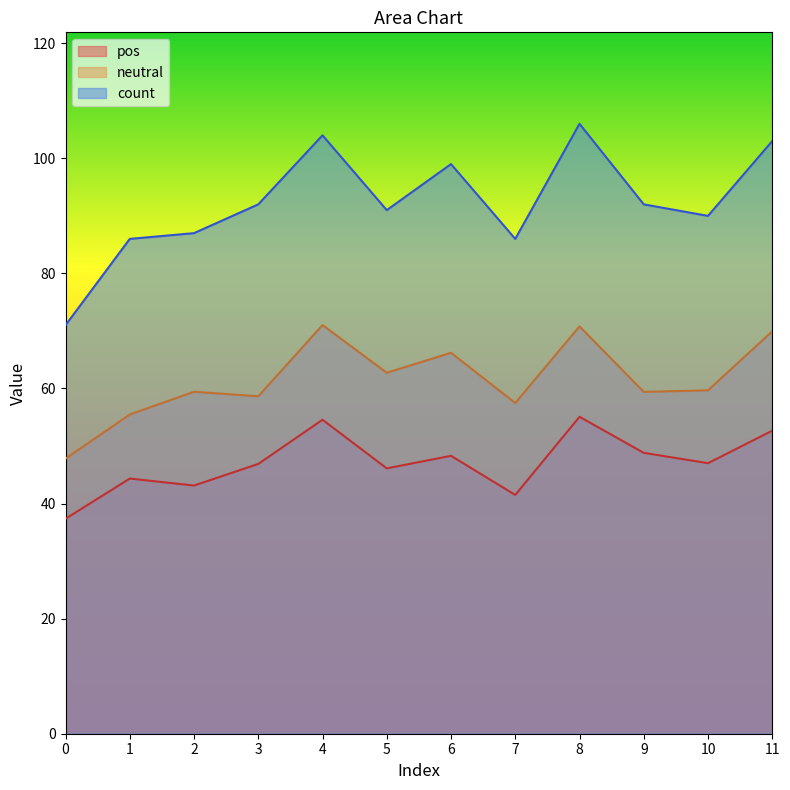

List the series in order of their overall mean, highest first.

count, neutral, pos